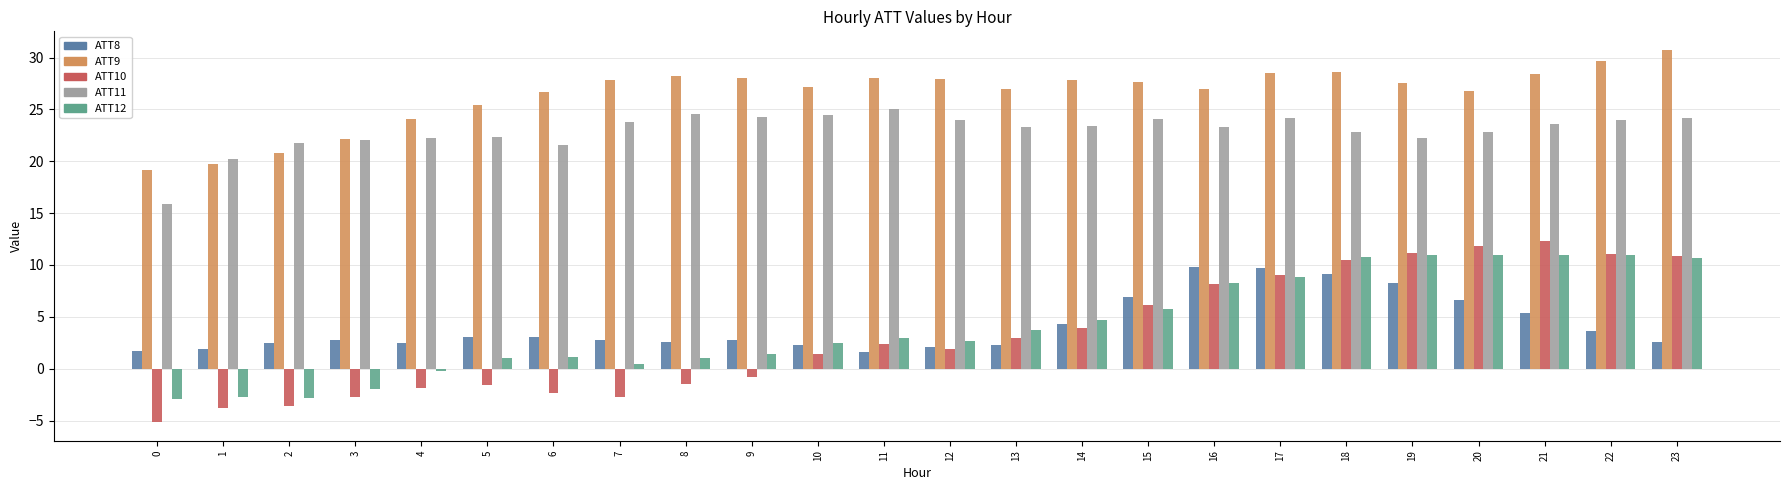

What is the maximum value shown in the chart?

30.7